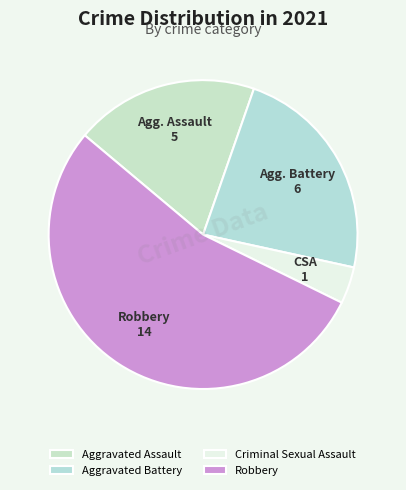

How much of the chart is everything except Aggravated Battery?

76.9%